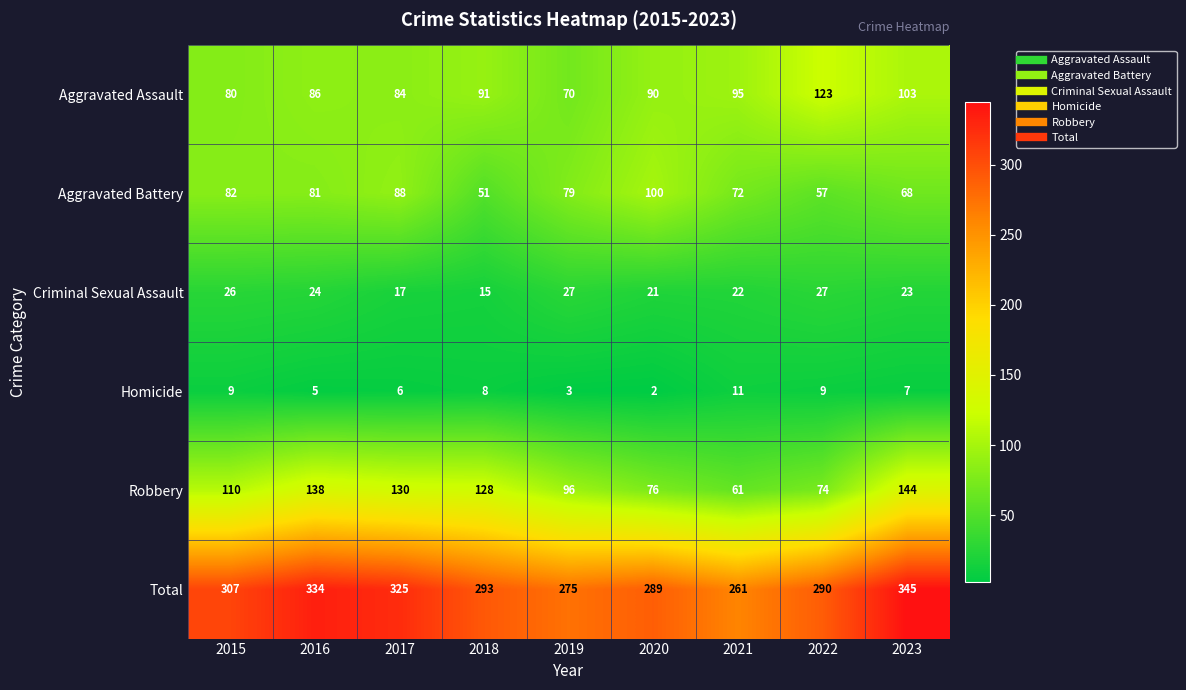

How many data points does each series have?

9